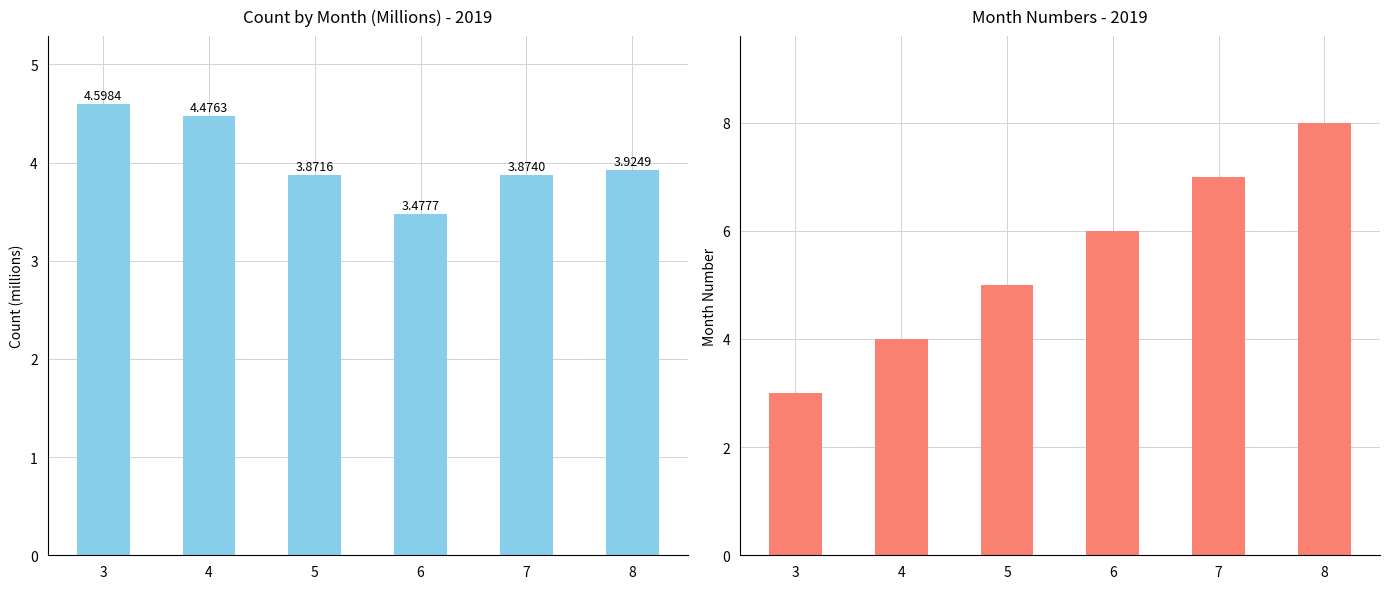

At which category is the sum across all series the highest?

8